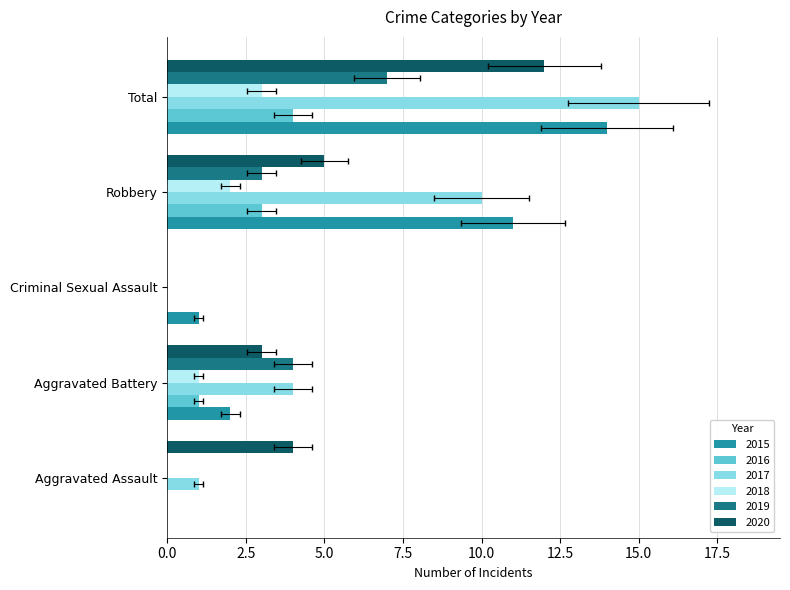

What is the difference between the maximum and minimum values in the 2019 series?

7